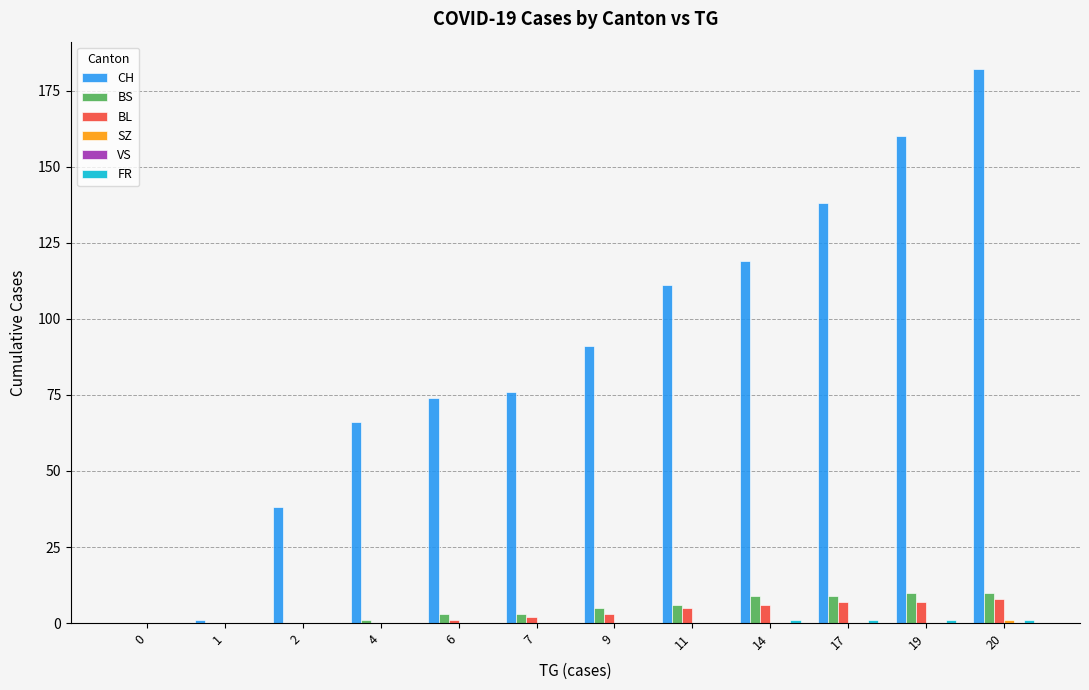

The CH series shows 111 at 11. True or false?

True